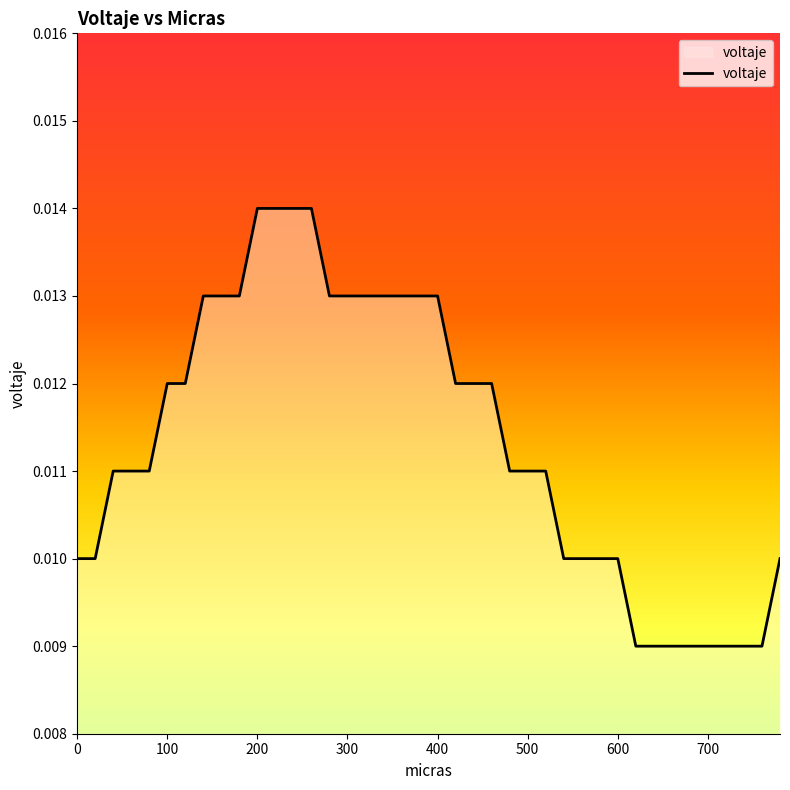

Does the chart display data point markers on the line(s)?

No